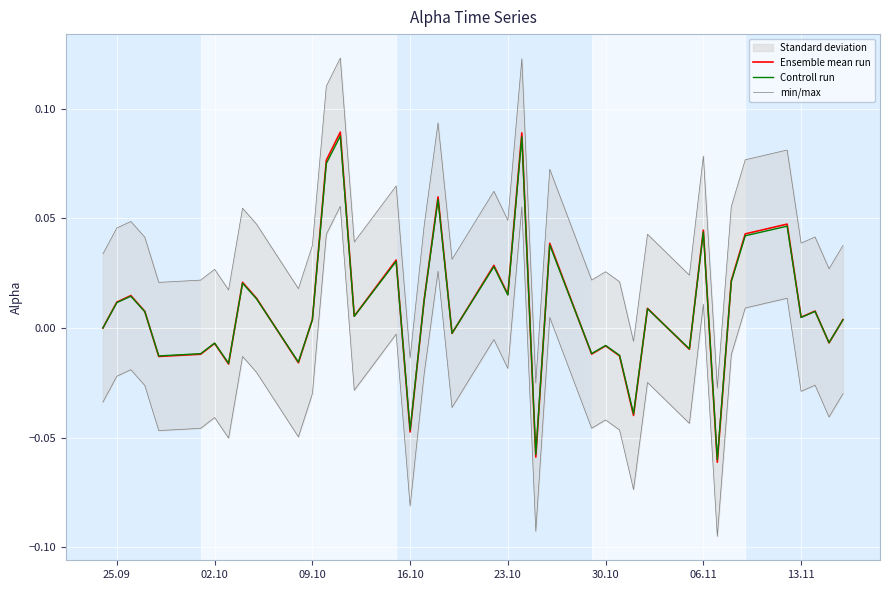

Is it true that Controll run equals -0.1 at 16.10?

False